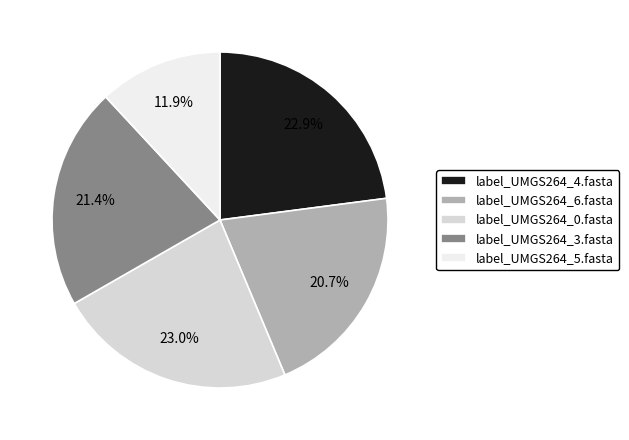

Does label_UMGS264_5.fasta represent more than half of the total?

No